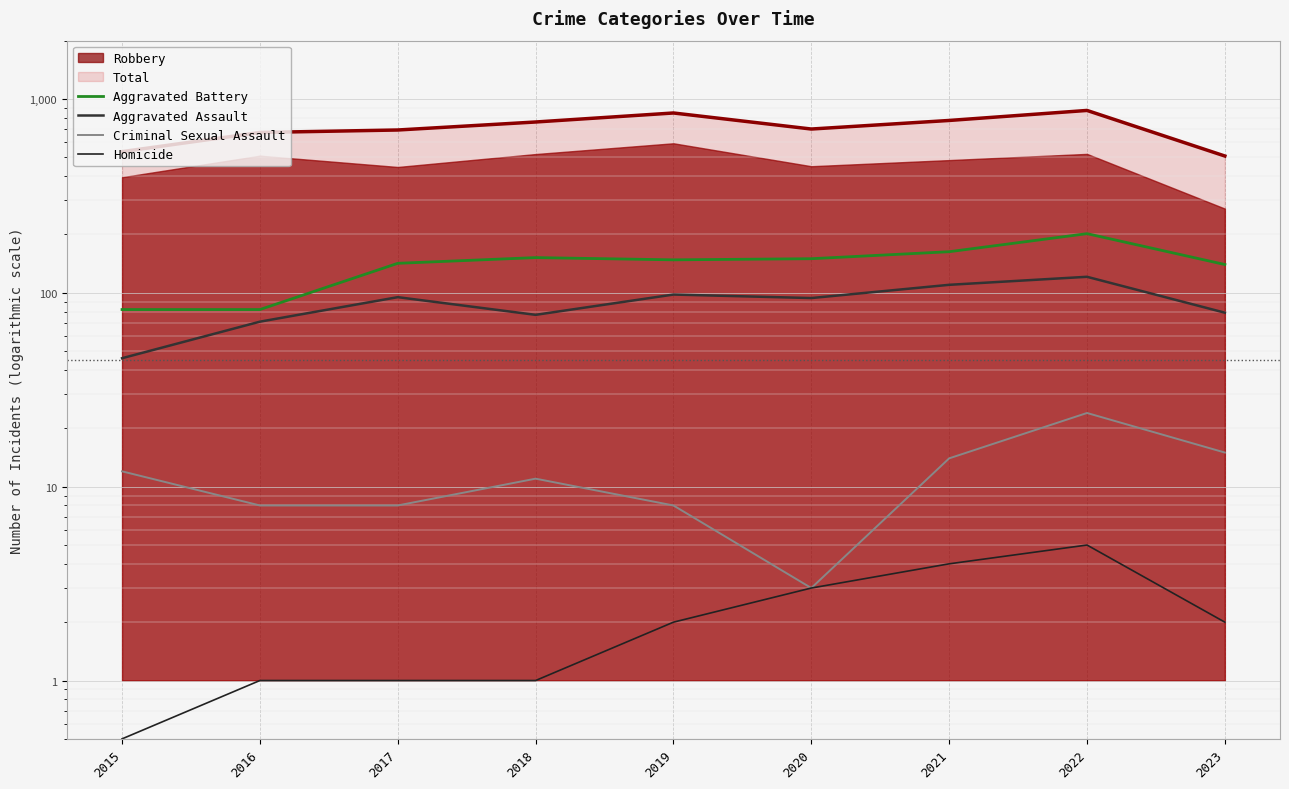

Which series changed the most between 2015 and 2019?

Aggravated Battery